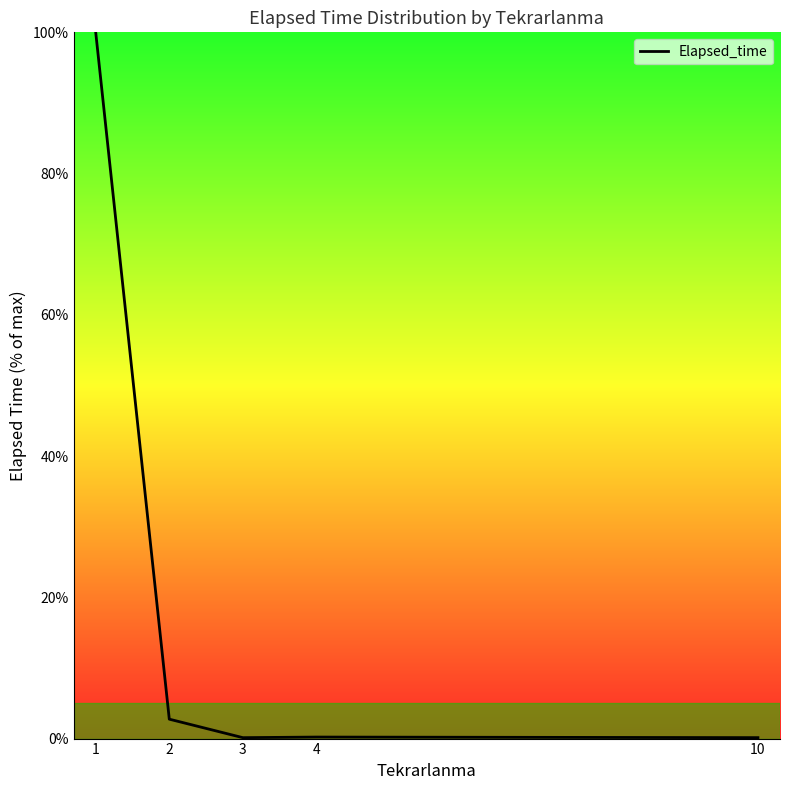

How many interior local valleys (lower than both neighbors) does the data have?

1